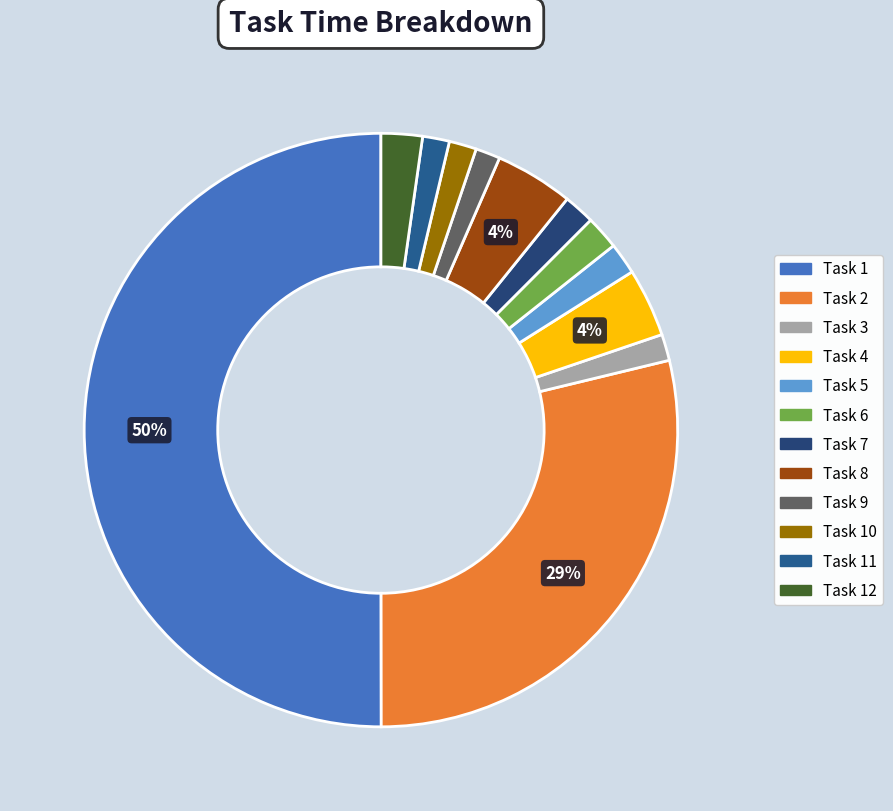

Count the number of slices in the pie.

12